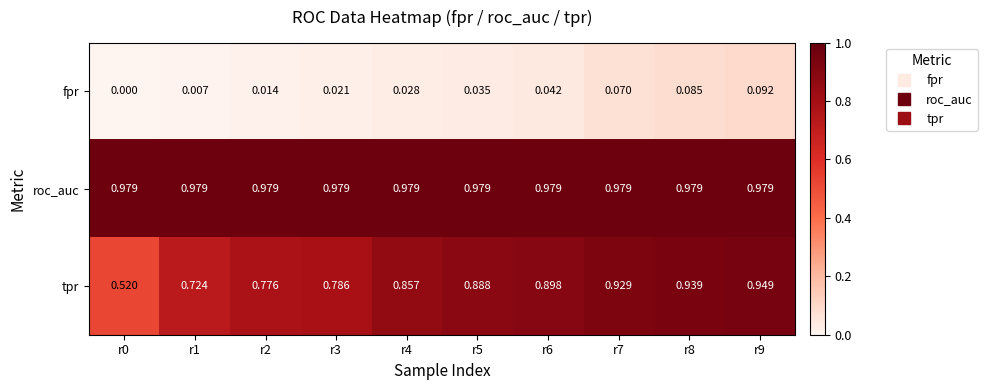

At r2, list the series in order from largest to smallest.

roc_auc, tpr, fpr